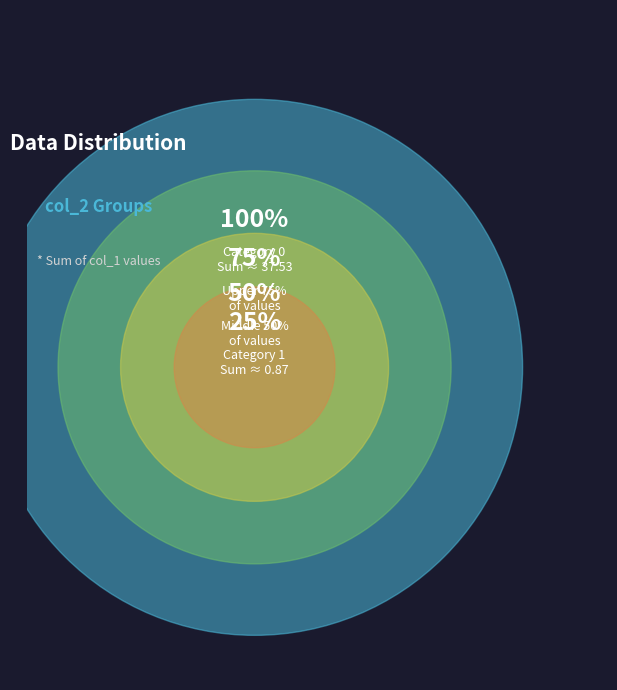

Do 0 and 1 together represent more than half of the pie?

Yes